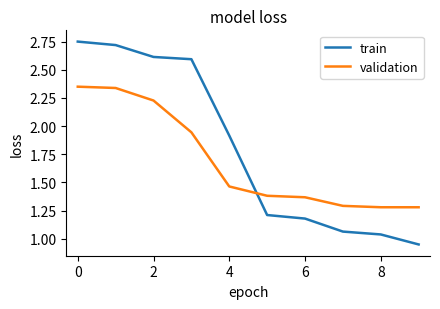

What is the difference between the maximum and minimum values in the train series?

1.8